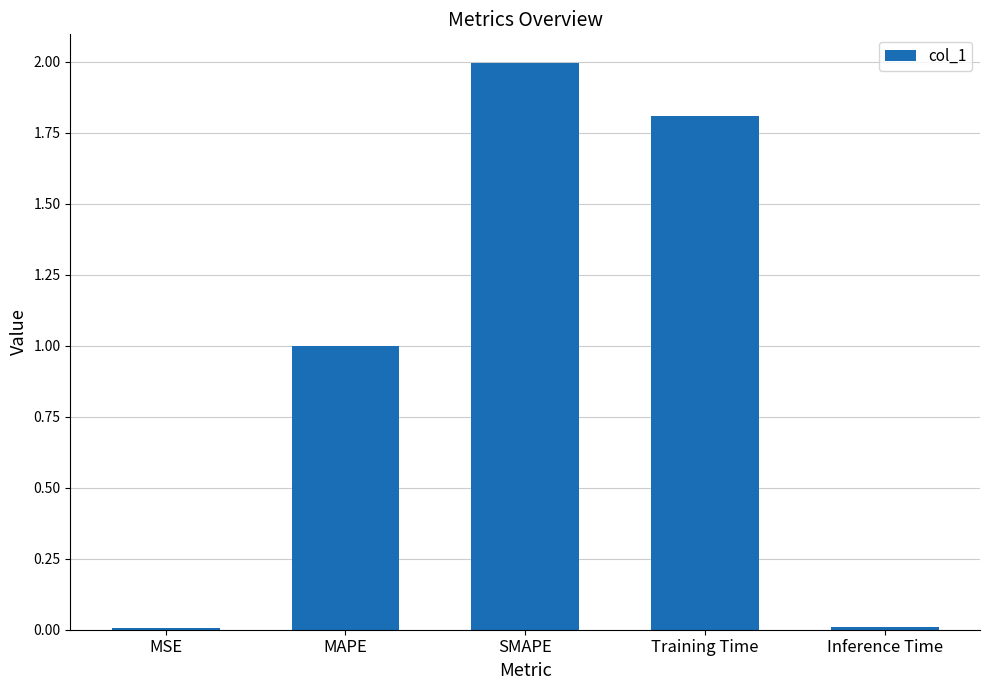

The chart shows a value of 1.8 at Training Time. True or false?

True